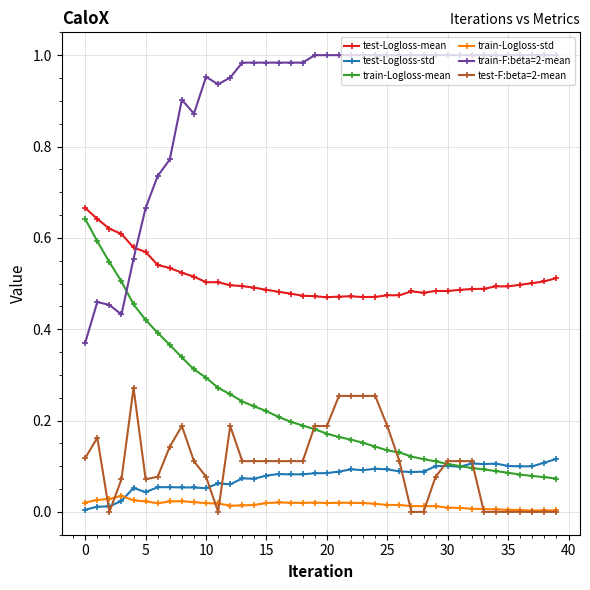

Which series has the largest total across all categories?

train-F:beta=2-mean